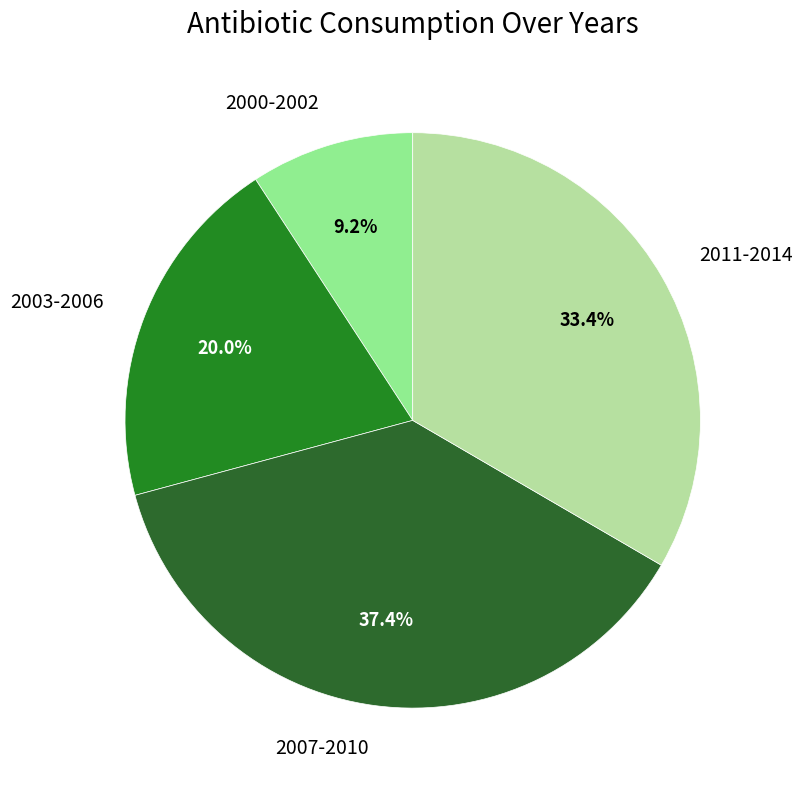

How many segments does this pie chart have?

4